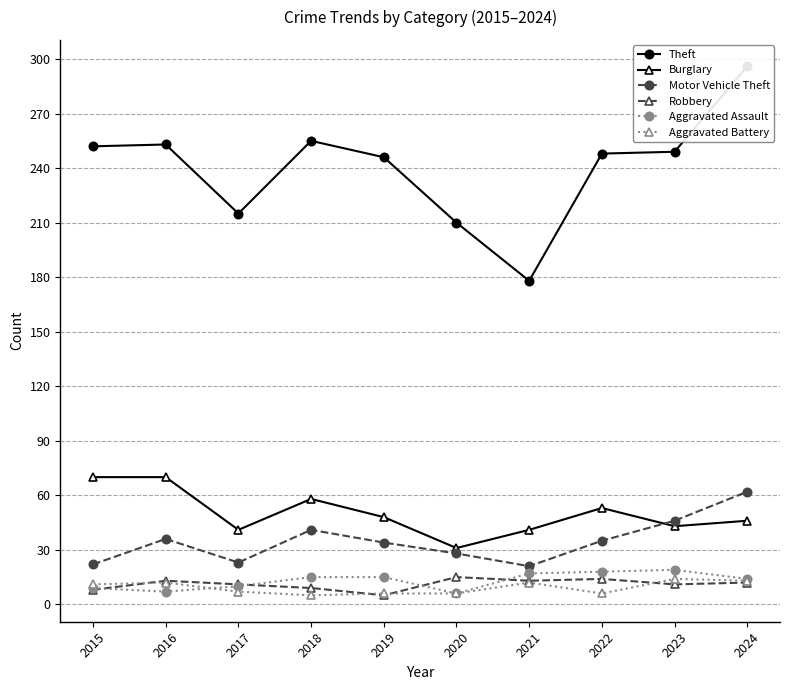

True or false: Aggravated Battery has a value of 6 at 2019.

True